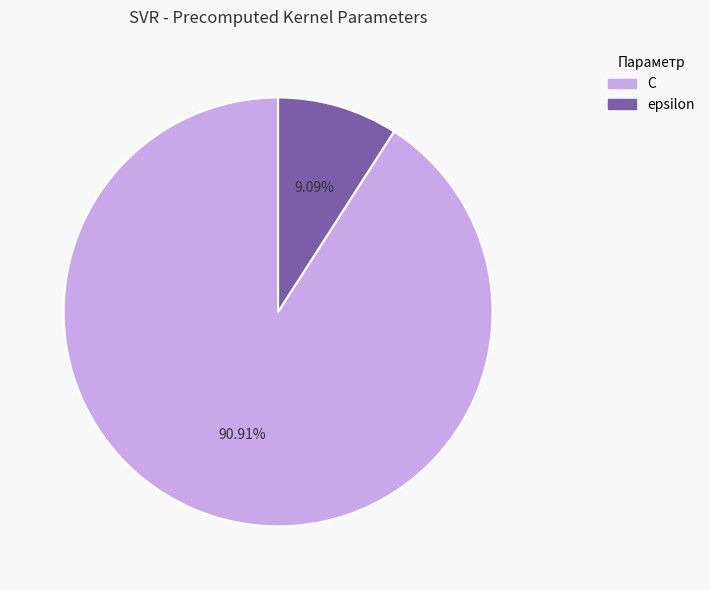

How many slices are in this pie chart?

2